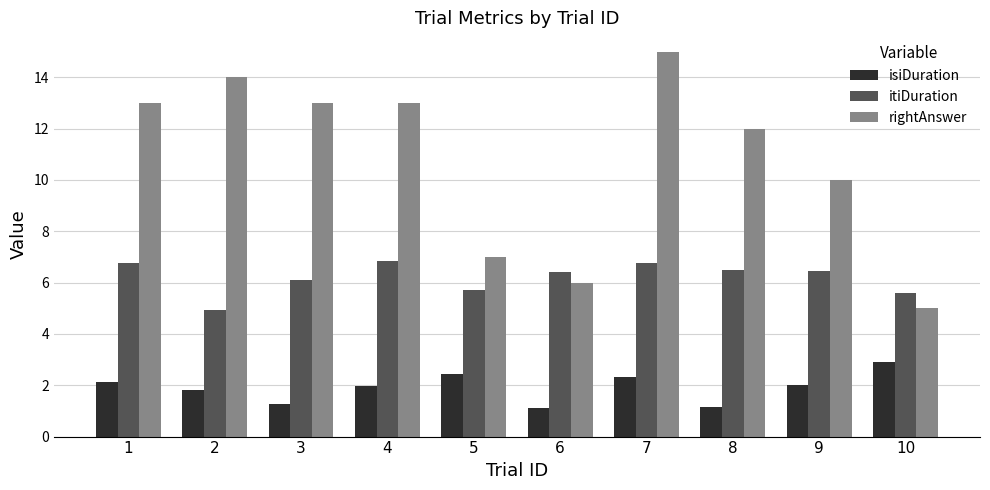

What is the value of the rightAnswer bar at the 1st from the left?

13.0